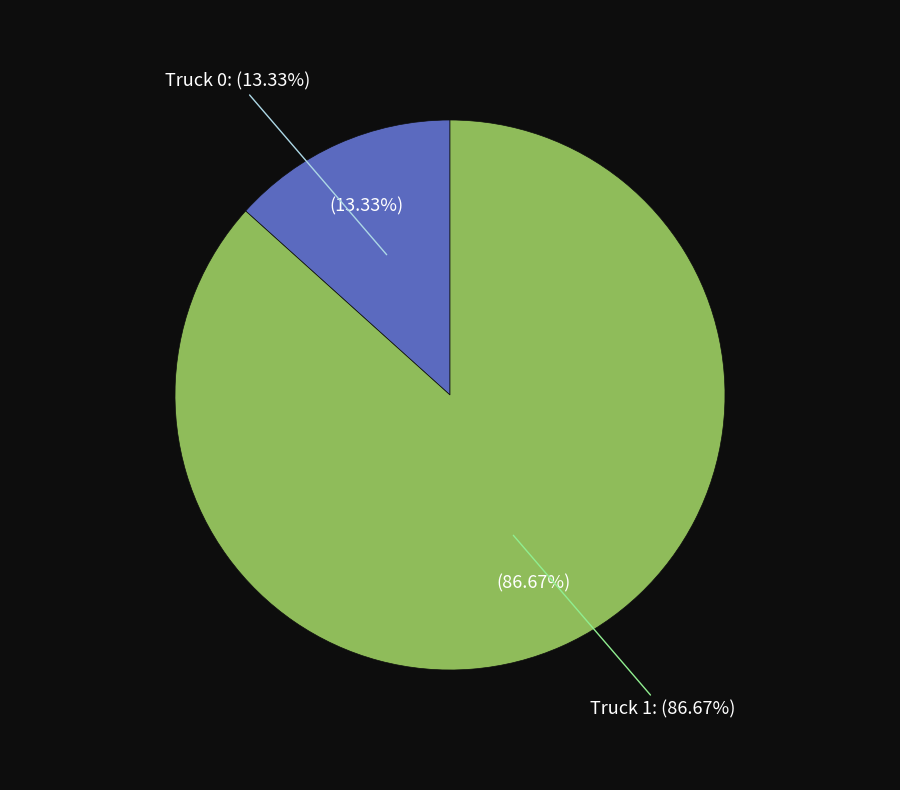

To the nearest percent, what is the difference between the largest and smallest slice percentages?

73%